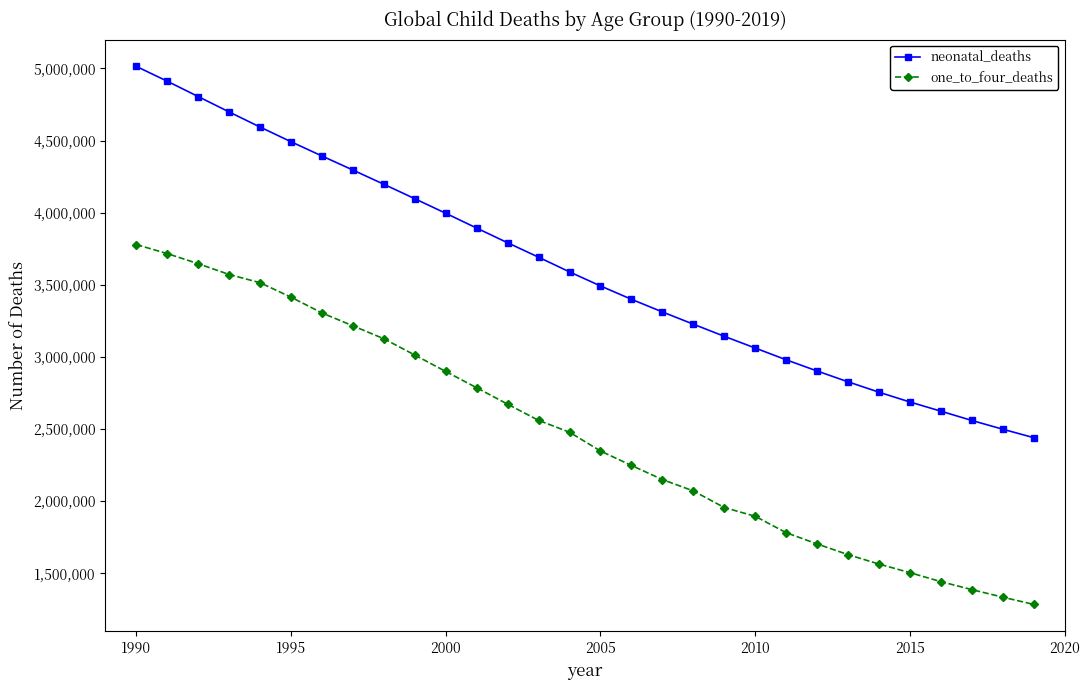

What is the sum of all neonatal_deaths values?

108363537